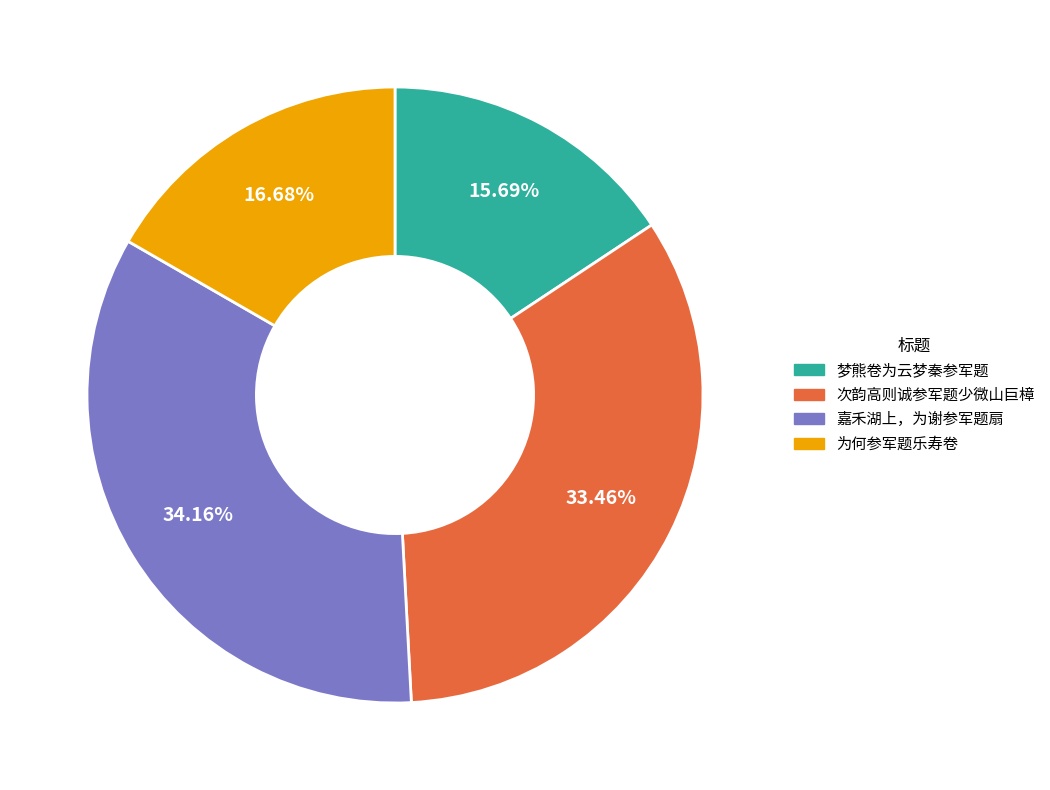

Is 为何参军题乐寿卷 the majority of the pie?

No